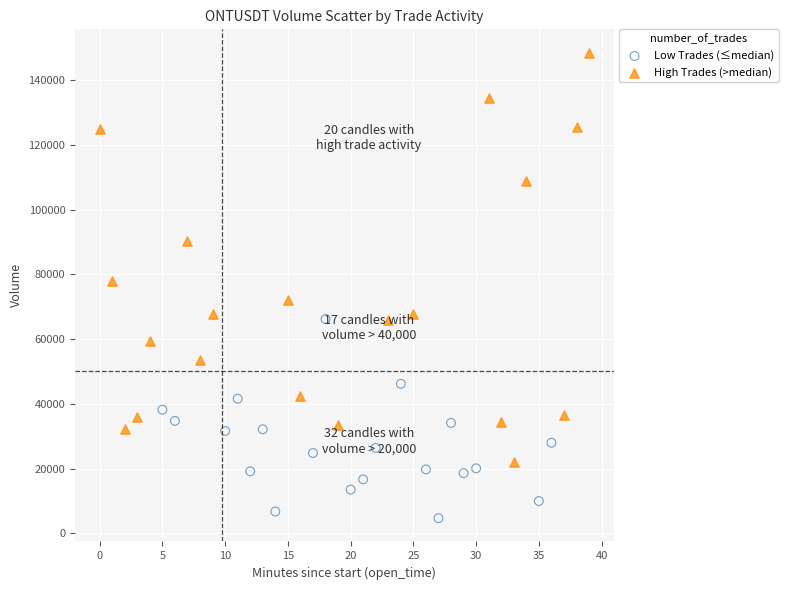

What are all the series names shown in the legend?

Low Trades (≤median), High Trades (>median)